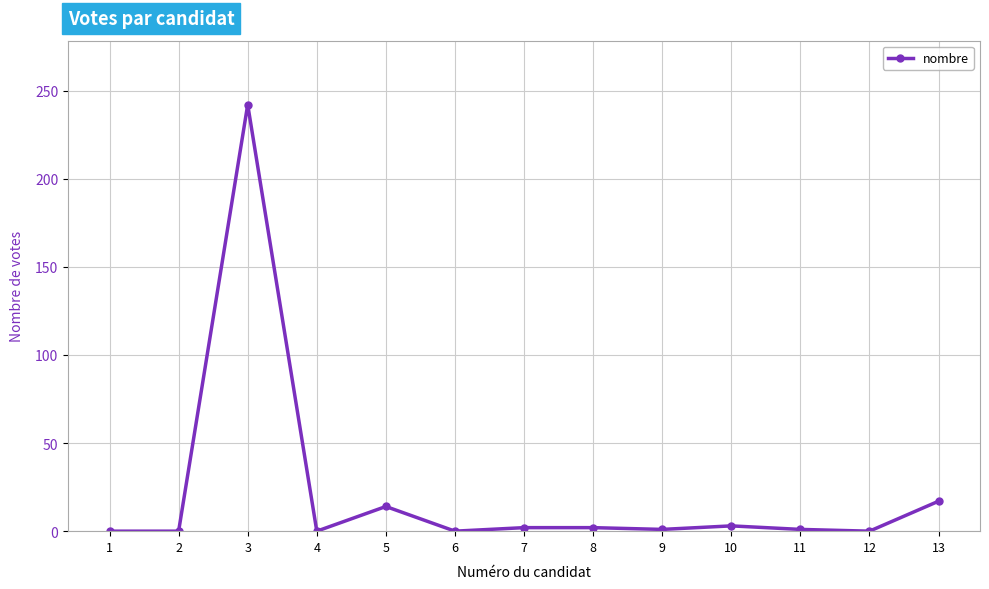

At which label is the value closest to 121?

13